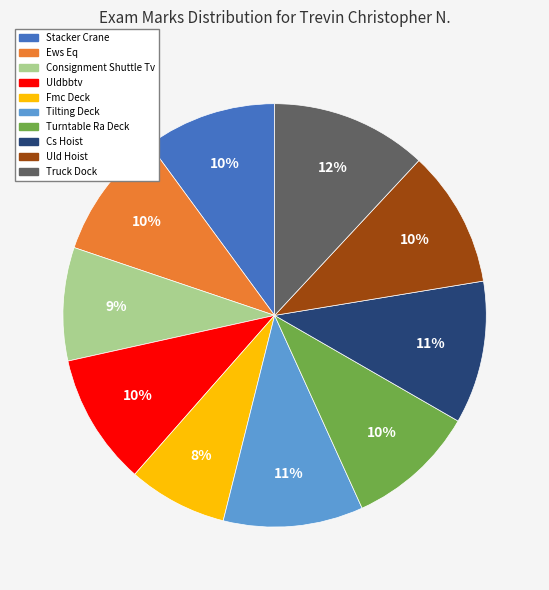

How many segments does this pie chart have?

10